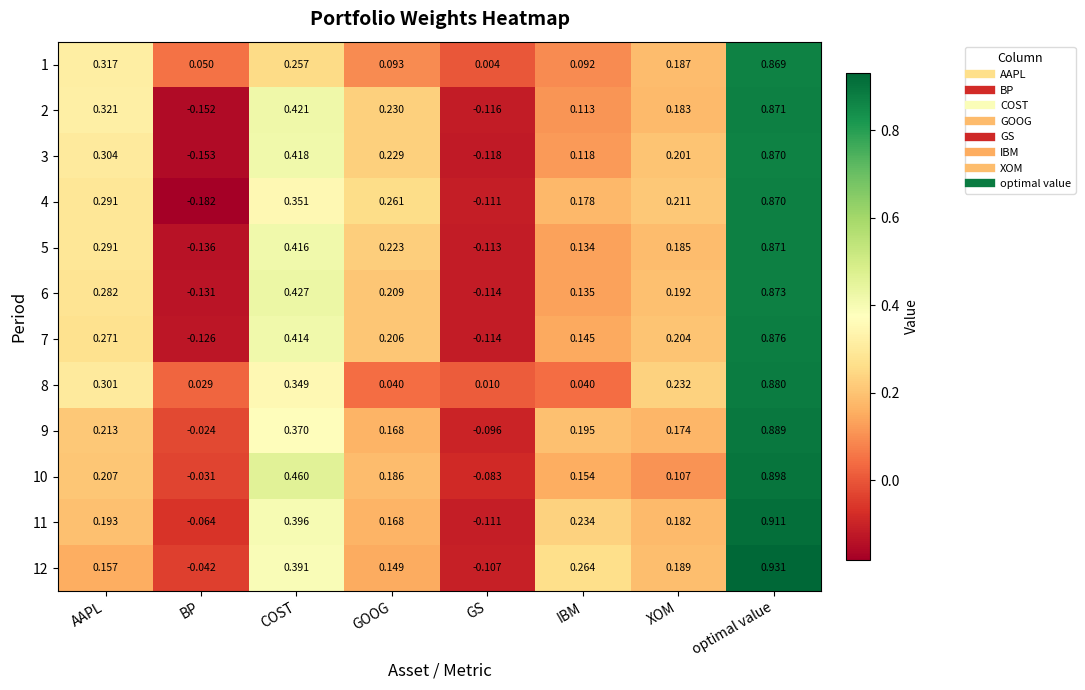

Which category has the lowest value across all series?

BP